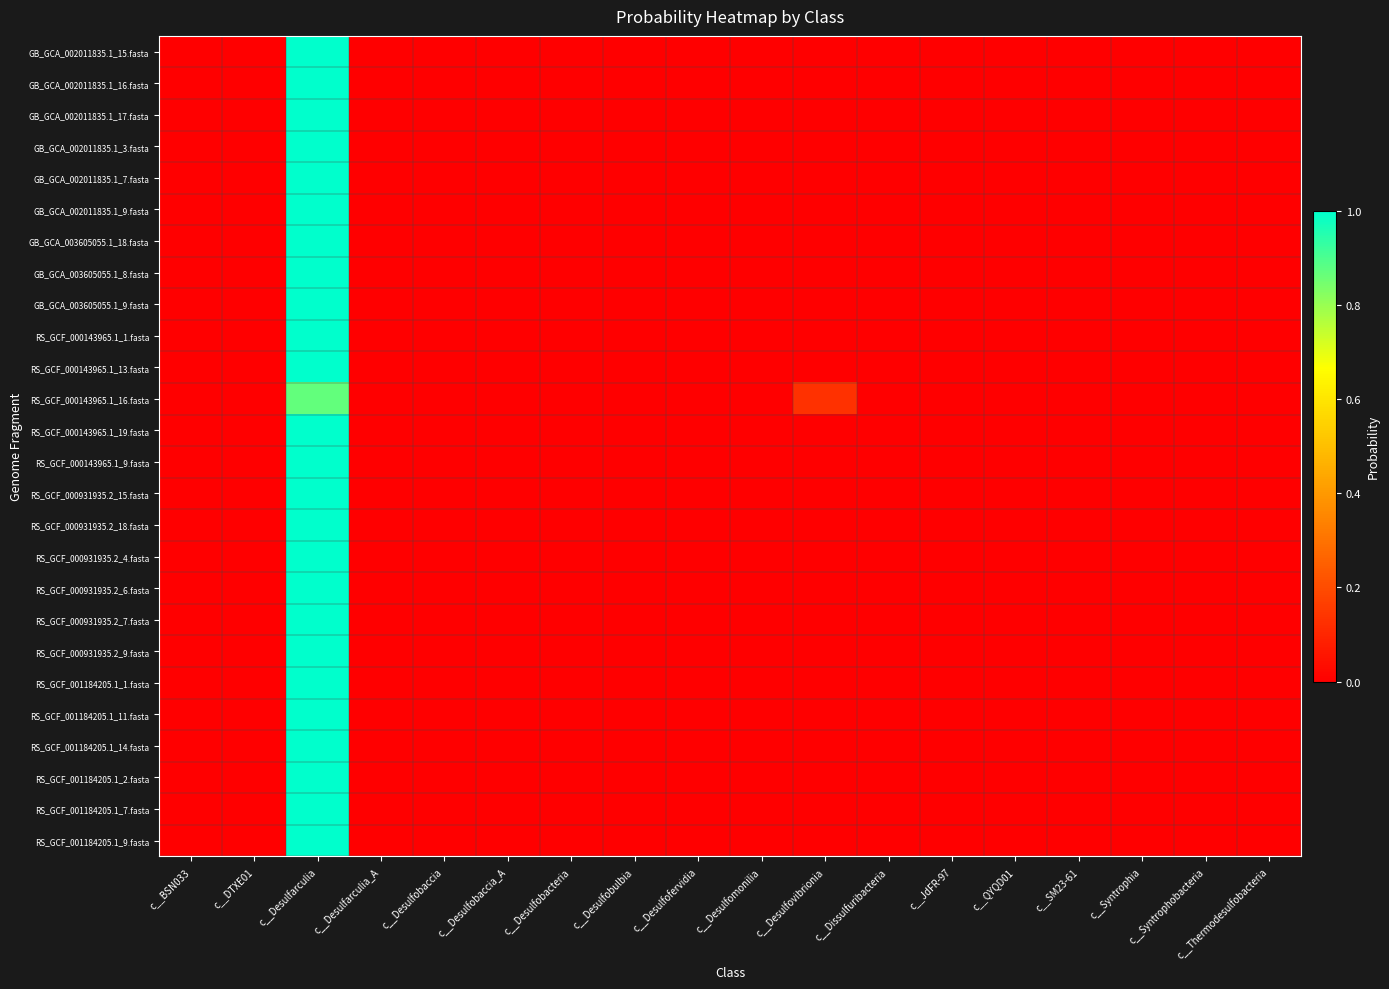

What is the difference between the highest and lowest values at c__Desulfovibrionia?

0.1